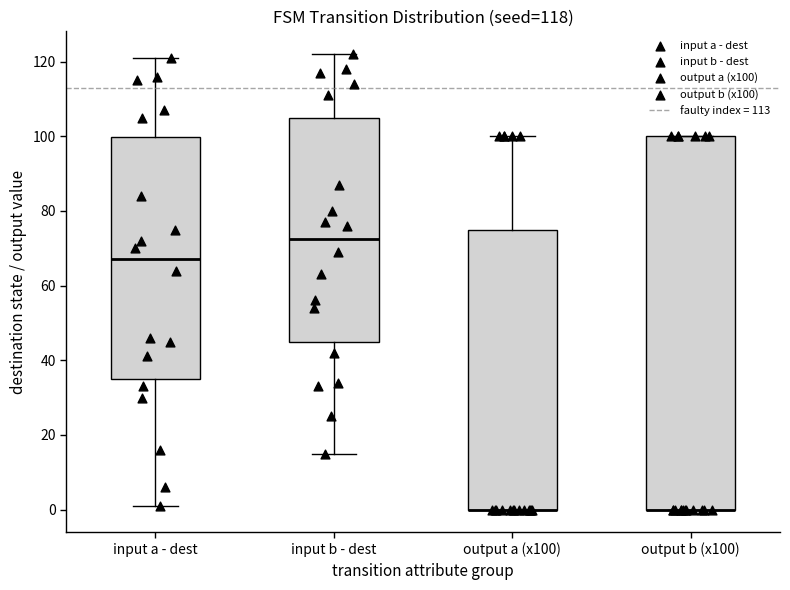

Which box is the tallest, from its lower edge to its upper edge?

output b (x100)